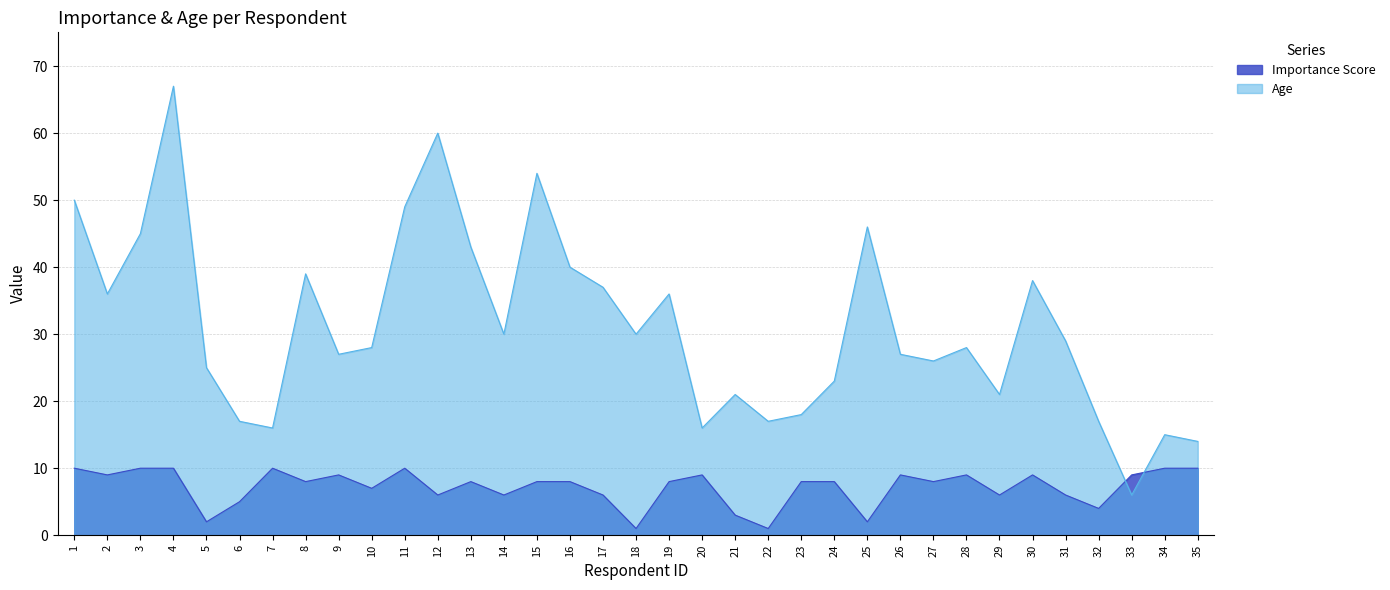

Which series has the largest range (max minus min)?

Age